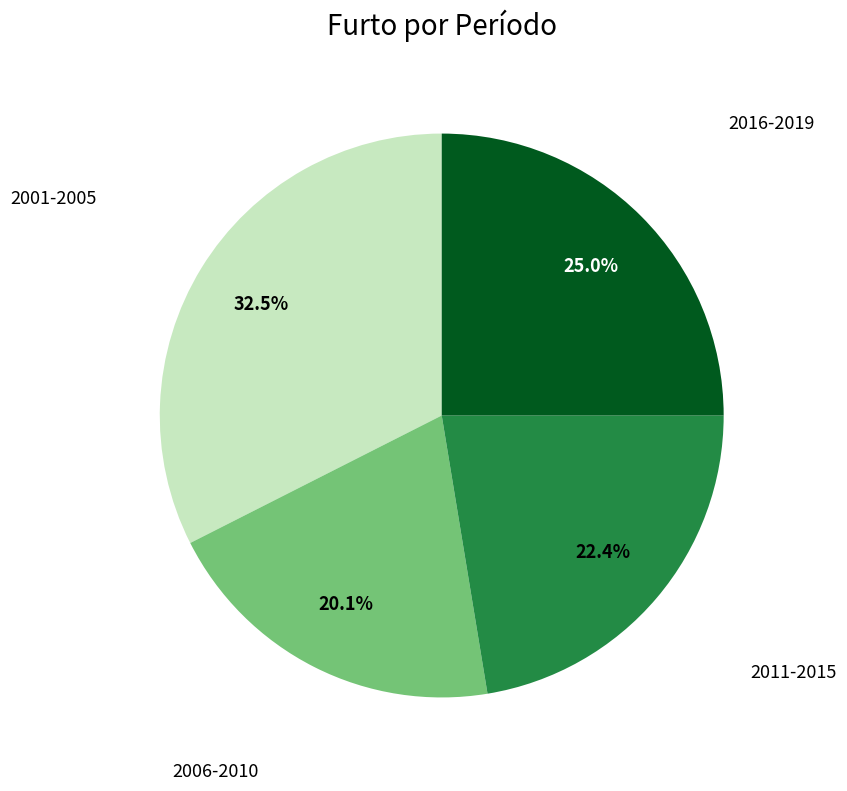

Does any single category account for the majority?

No